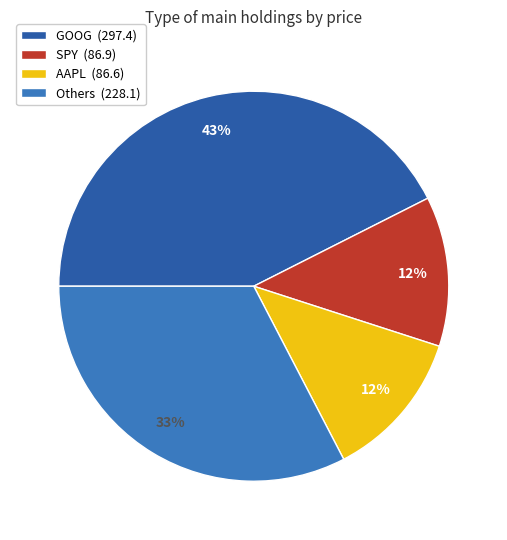

How many segments does this pie chart have?

4